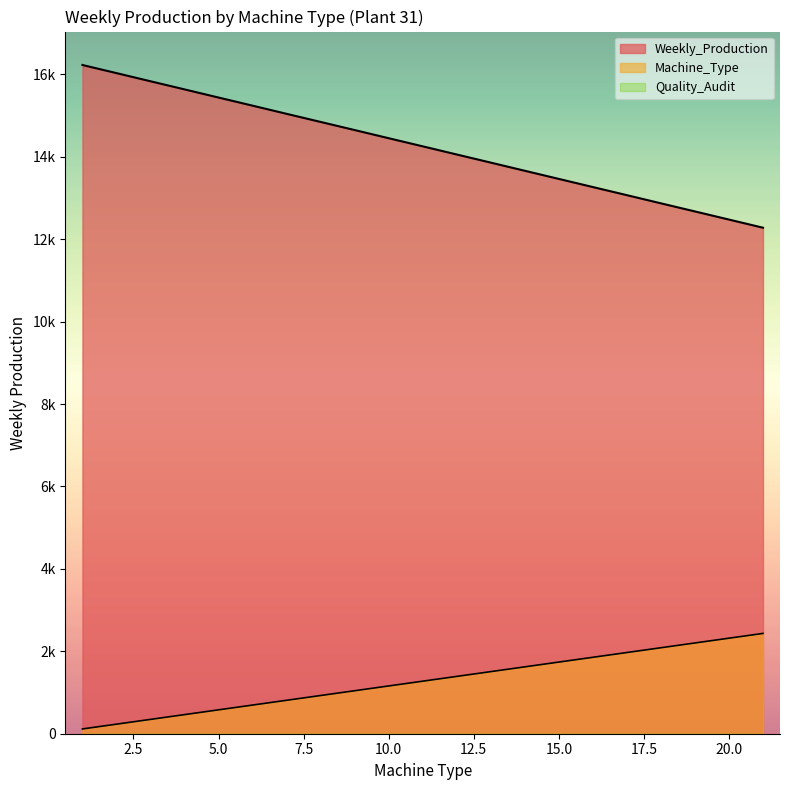

What is the sum of the Machine_Type values at 1 and 16?

1970.5